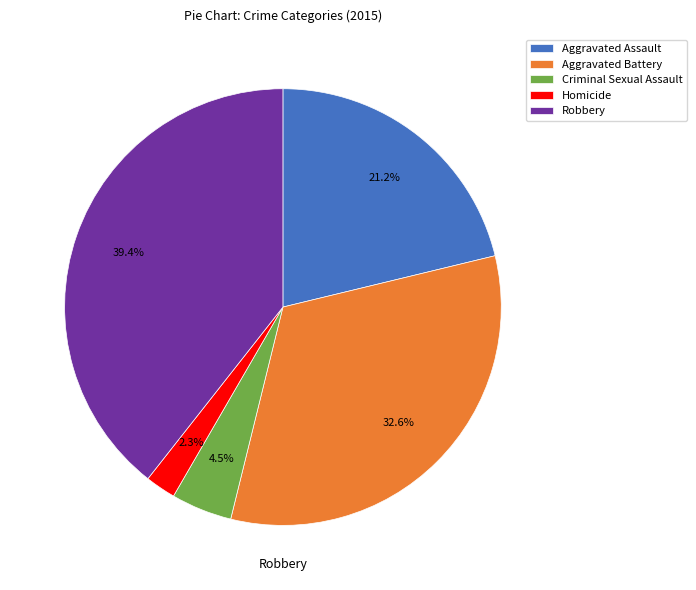

How many segments does this pie chart have?

5